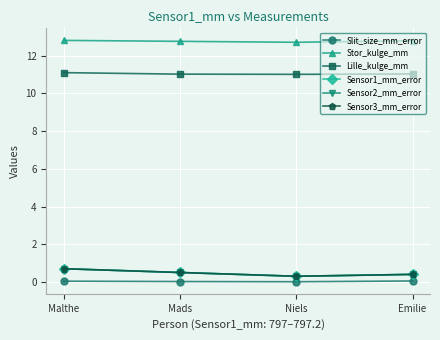

What are all the series names shown in the legend?

Slit_size_mm_error, Stor_kulge_mm, Lille_kulge_mm, Sensor1_mm_error, Sensor2_mm_error, Sensor3_mm_error